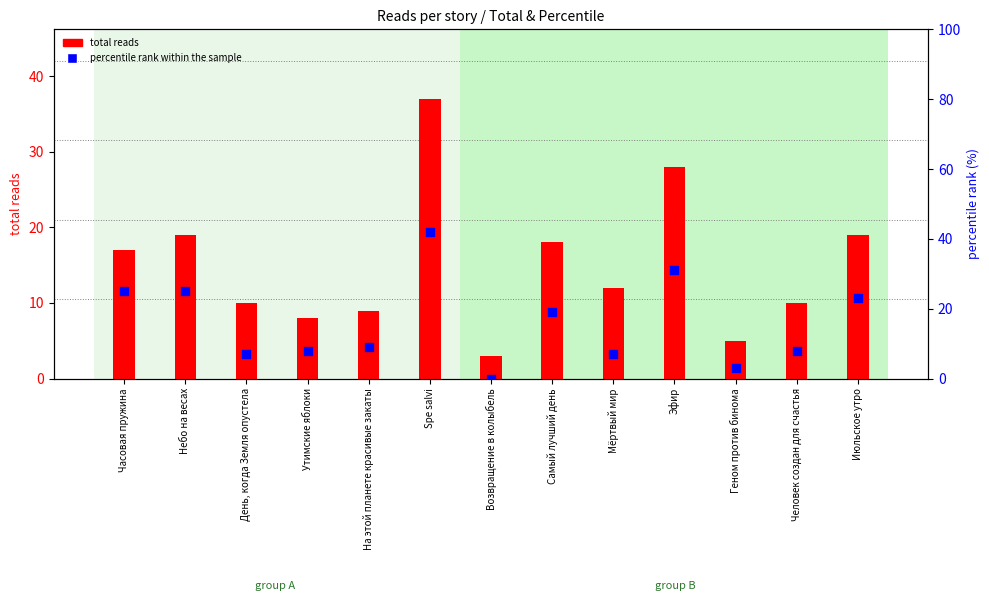

Which series reaches the minimum Y coordinate?

percentile rank within the sample